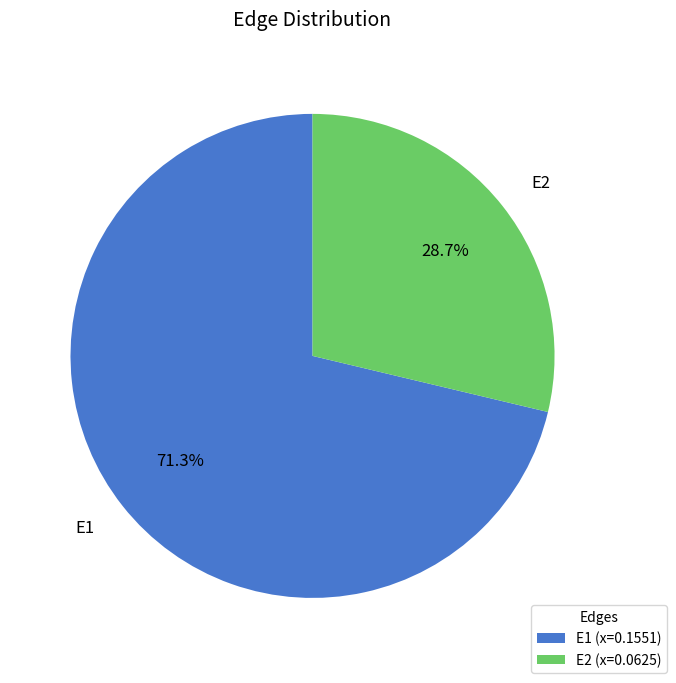

True or false: E2 accounts for 29% of the total.

True